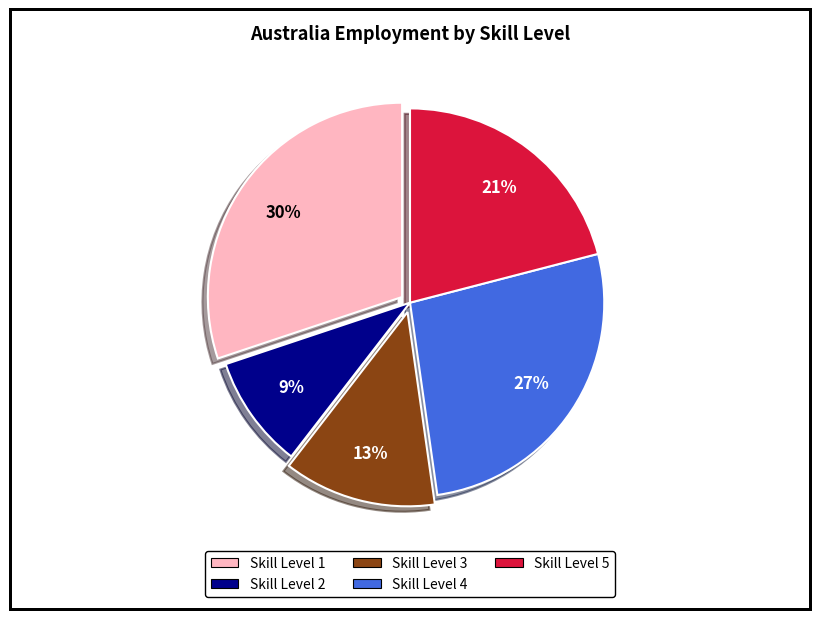

To the nearest percent, what is the combined percentage of Skill Level 4 and Skill Level 3?

40%